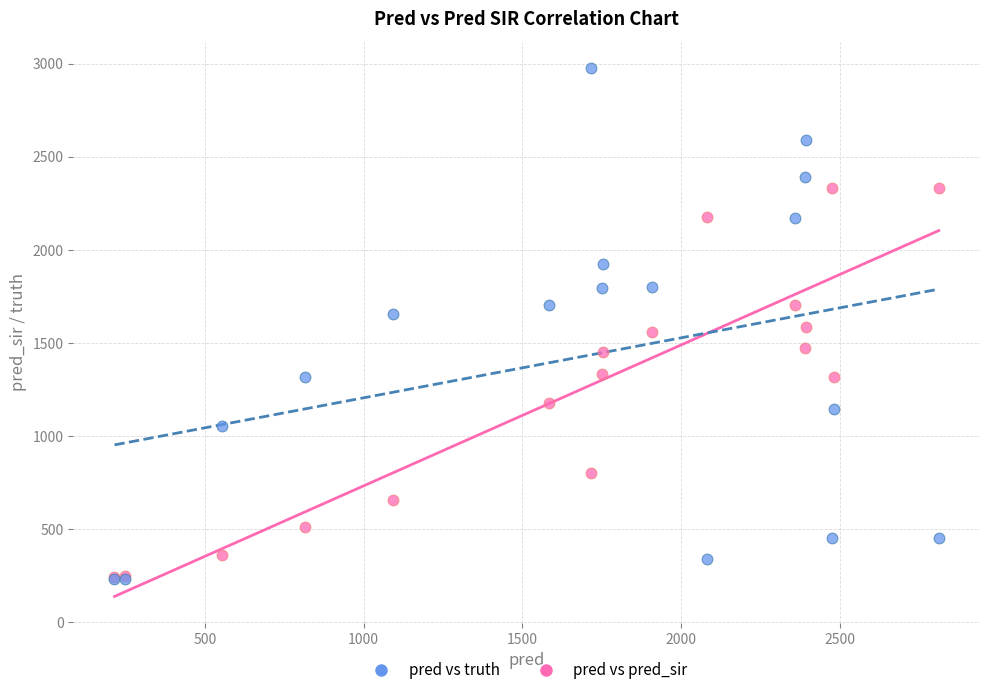

What are all the series names shown in the legend?

pred vs truth, pred vs pred_sir